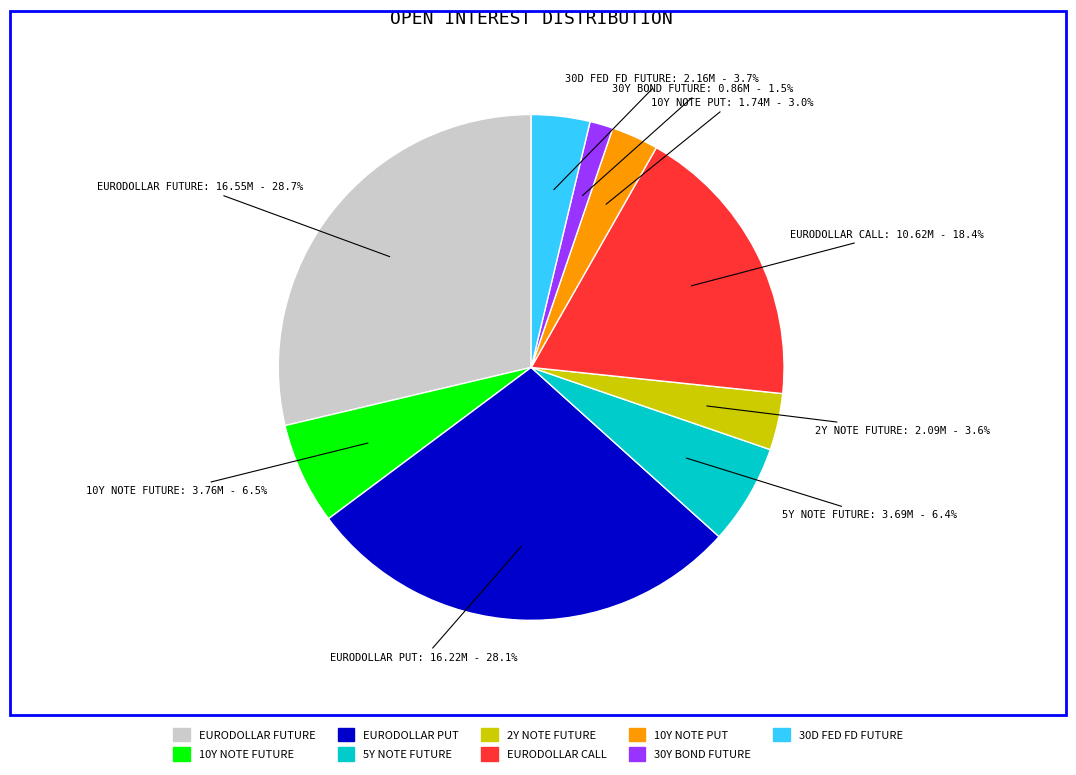

Is EURODOLLAR CALL the majority of the pie?

No